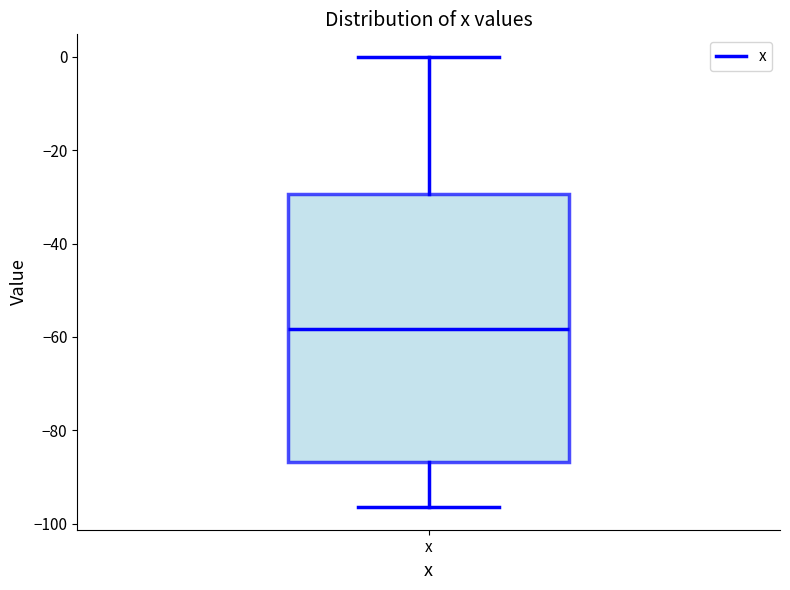

Where does the median line of the box for x sit on the y-axis? The values are not printed on the chart, so give them approximately, as read against the axis.

-58